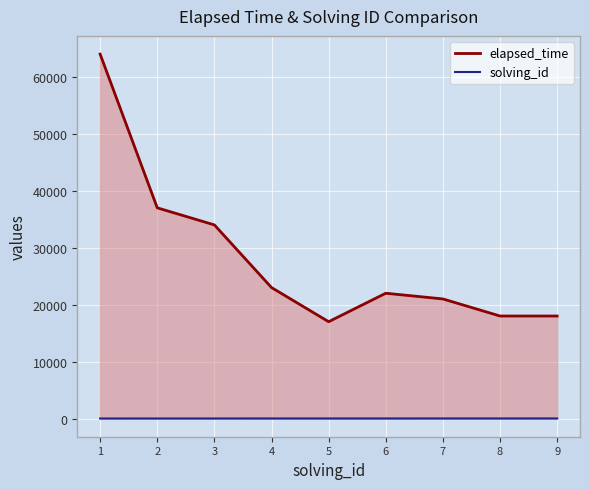

True or false: solving_id has more than 0 interior local peaks.

False